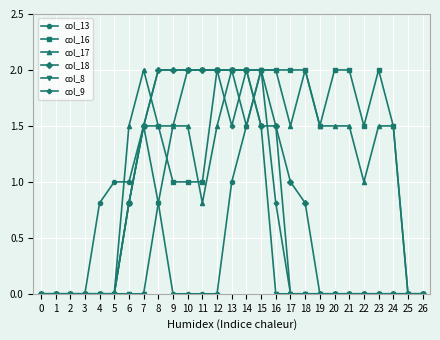

What is the difference between the maximum and minimum values in the col_13 series?

2.0